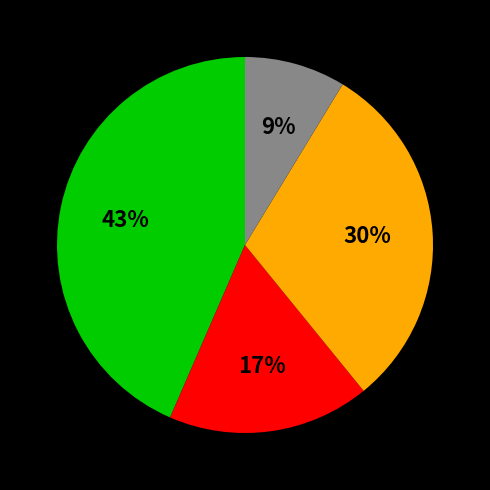

Is there any slice that represents more than half of the pie?

No